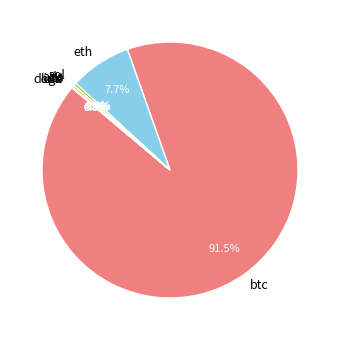

What percentage is the eth slice, to the nearest percent?

8%